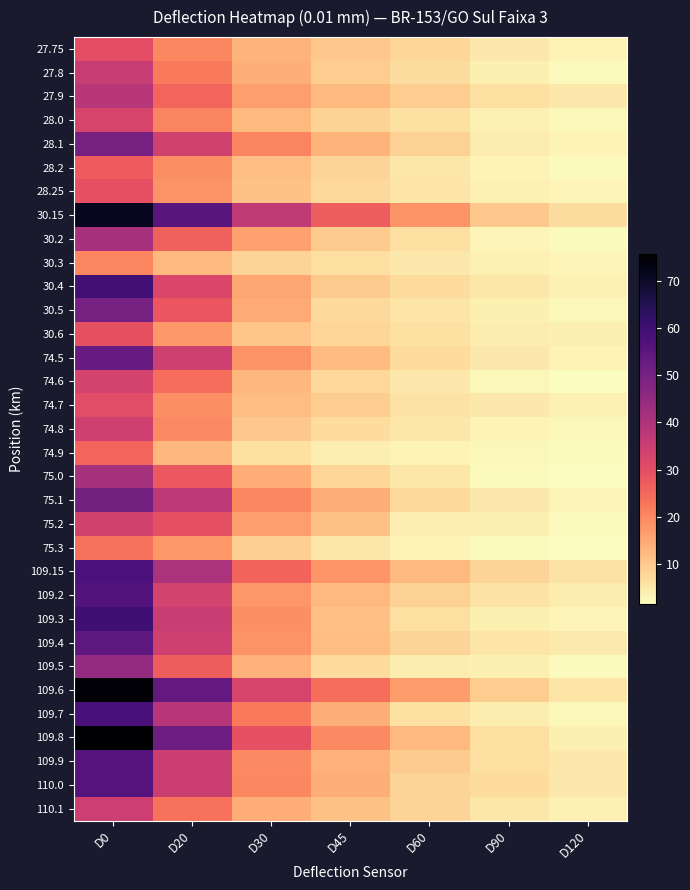

Reading right to left, extract all data points from this chart.

27.75: D120=3.0	D90=4.7	D60=7.6	D45=10.2	D30=13.3	D20=19.8	D0=29.9
27.8: D120=2.3	D90=3.6	D60=6.5	D45=9.3	D30=13.8	D20=22.3	D0=35.5
27.9: D120=4.8	D90=6.2	D60=9.1	D45=12.5	D30=16.5	D20=25.4	D0=38.3
28.0: D120=2.4	D90=3.4	D60=5.9	D45=8.3	D30=12.3	D20=20.5	D0=32.8
28.1: D120=3.0	D90=4.2	D60=8.6	D45=13.3	D30=20.6	D20=33.9	D0=50.2
28.2: D120=2.2	D90=3.1	D60=5.2	D45=8.1	D30=11.5	D20=19.0	D0=27.1
28.25: D120=2.7	D90=3.3	D60=5.3	D45=7.2	D30=10.8	D20=18.3	D0=29.6
30.15: D120=6.5	D90=10.1	D60=18.2	D45=26.8	D30=36.7	D20=55.7	D0=71.2
30.2: D120=1.8	D90=2.7	D60=6.4	D45=9.6	D30=15.8	D20=26.3	D0=41.0
30.3: D120=2.9	D90=3.5	D60=4.9	D45=6.2	D30=8.0	D20=12.3	D0=20.2
30.4: D120=3.5	D90=5.1	D60=7.0	D45=9.4	D30=15.2	D20=32.2	D0=59.6
30.5: D120=2.6	D90=3.7	D60=5.3	D45=7.1	D30=14.6	D20=28.1	D0=50.1
30.6: D120=3.6	D90=4.4	D60=6.1	D45=7.7	D30=10.6	D20=17.2	D0=29.2
74.5: D120=3.2	D90=4.8	D60=6.9	D45=11.9	D30=18.2	D20=34.2	D0=52.6
74.6: D120=1.7	D90=2.5	D60=4.8	D45=7.5	D30=12.6	D20=23.9	D0=32.9
74.7: D120=3.4	D90=4.9	D60=5.8	D45=9.3	D30=11.5	D20=18.7	D0=30.3
74.8: D120=2.4	D90=3.2	D60=5.0	D45=6.8	D30=10.1	D20=19.7	D0=34.1
74.9: D120=2.0	D90=2.4	D60=3.1	D45=4.0	D30=6.0	D20=12.6	D0=25.3
75.0: D120=1.7	D90=2.3	D60=5.1	D45=7.7	D30=14.0	D20=27.7	D0=41.5
75.1: D120=2.9	D90=4.7	D60=7.1	D45=13.9	D30=20.3	D20=37.2	D0=50.3
75.2: D120=2.3	D90=3.7	D60=3.9	D45=10.8	D30=16.5	D20=29.4	D0=33.7
75.3: D120=1.5	D90=2.0	D60=3.2	D45=5.2	D30=9.0	D20=17.6	D0=23.7
109.15: D120=5.6	D90=7.9	D60=12.5	D45=17.9	D30=25.6	D20=40.4	D0=57.9
109.2: D120=4.3	D90=5.8	D60=8.7	D45=12.3	D30=17.6	D20=33.1	D0=56.5
109.3: D120=2.8	D90=3.7	D60=6.4	D45=11.3	D30=18.7	D20=35.4	D0=60.0
109.4: D120=4.6	D90=5.4	D60=7.9	D45=11.6	D30=18.3	D20=34.1	D0=54.4
109.5: D120=2.3	D90=3.8	D60=4.4	D45=6.9	D30=13.5	D20=26.9	D0=44.7
109.6: D120=5.3	D90=9.1	D60=16.8	D45=24.0	D30=32.6	D20=53.5	D0=75.1
109.7: D120=2.6	D90=4.3	D60=5.9	D45=13.8	D30=22.3	D20=38.6	D0=58.4
109.8: D120=3.6	D90=6.2	D60=12.5	D45=19.7	D30=29.5	D20=51.7	D0=75.8
109.9: D120=4.8	D90=6.4	D60=9.5	D45=13.4	D30=19.5	D20=34.9	D0=56.3
110.0: D120=4.8	D90=6.9	D60=7.9	D45=13.8	D30=19.8	D20=34.7	D0=56.3
110.1: D120=3.3	D90=5.0	D60=8.0	D45=11.0	D30=14.1	D20=23.3	D0=34.3